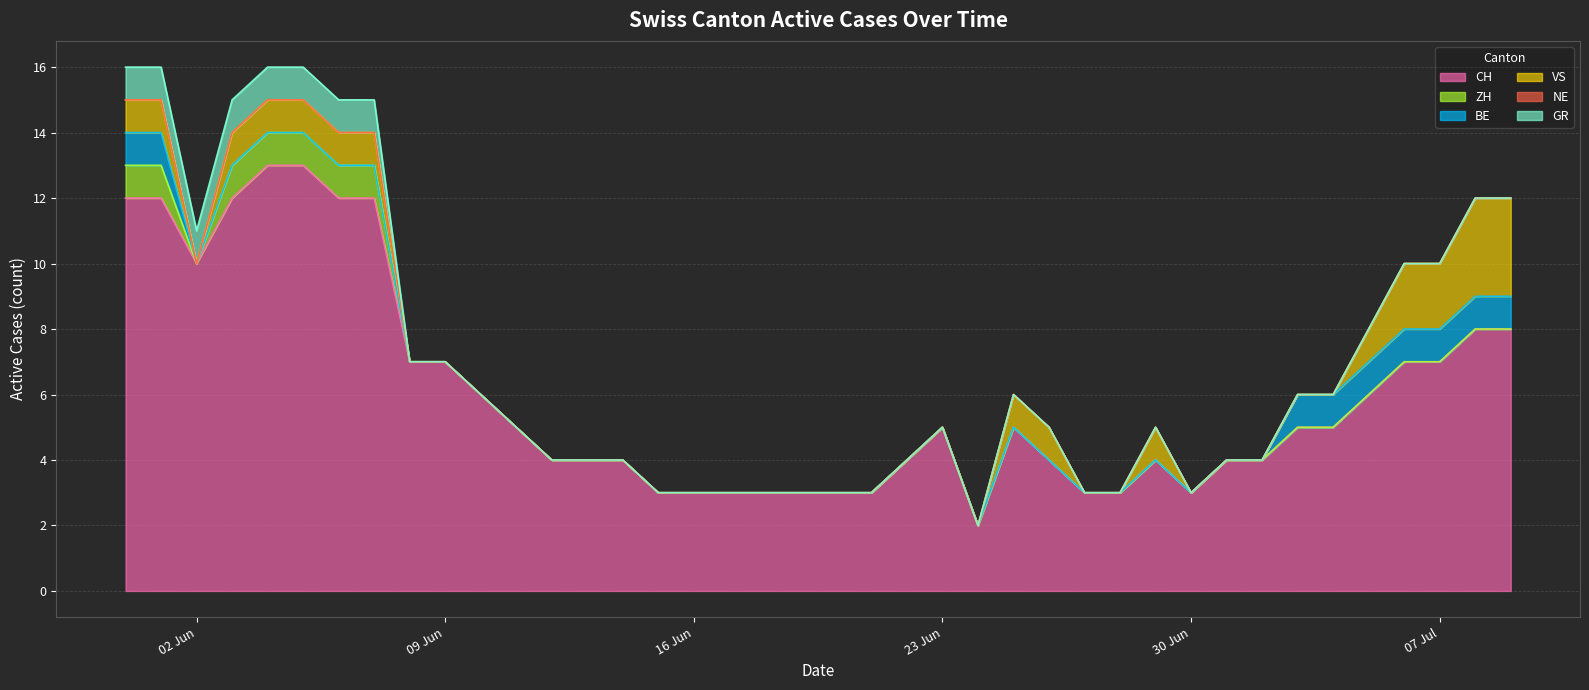

What position from the left is 2020-06-17?

18